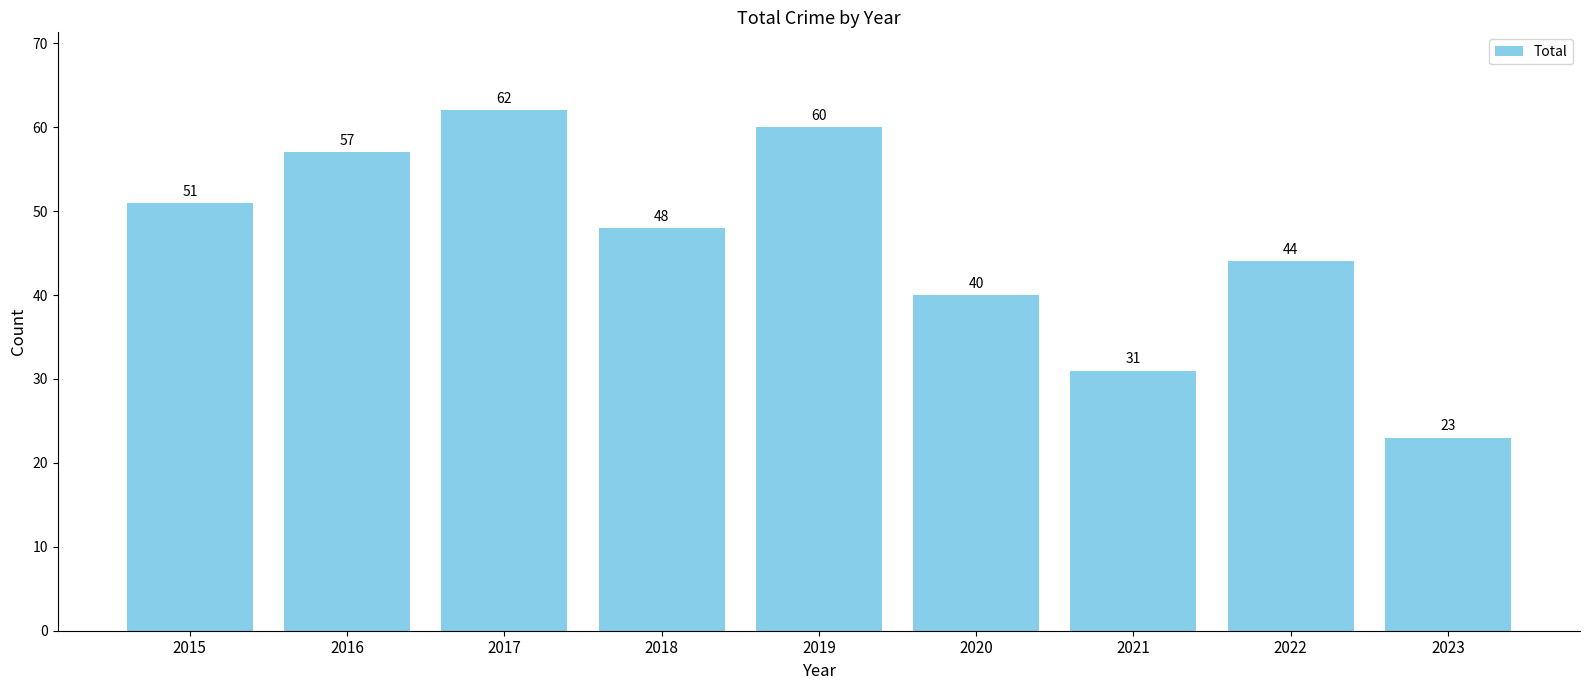

Which label corresponds to the largest value in the chart?

2017